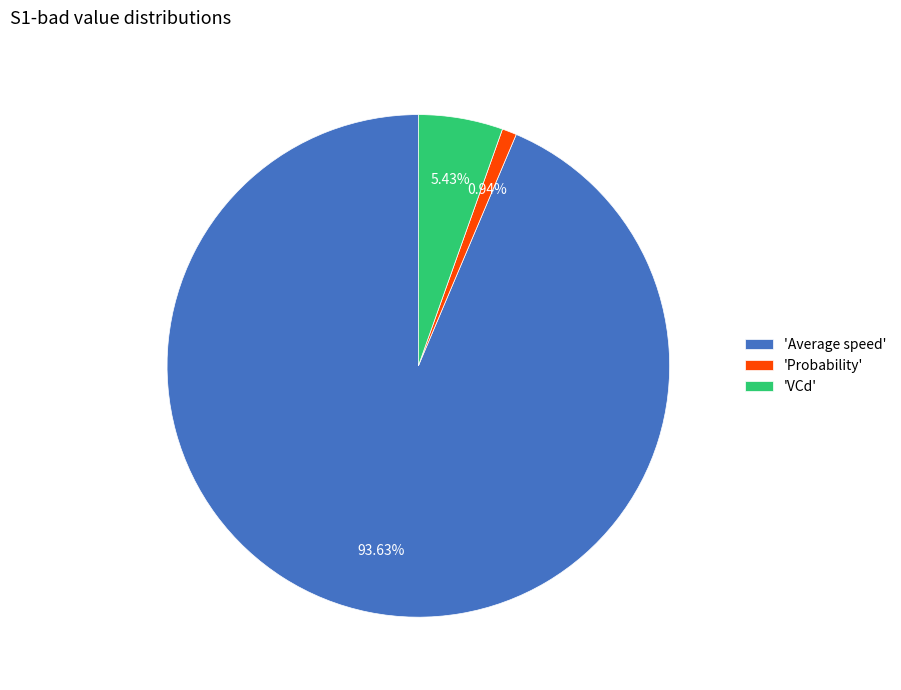

Is the sum of 'Average speed' and 'Probability' greater than half?

Yes